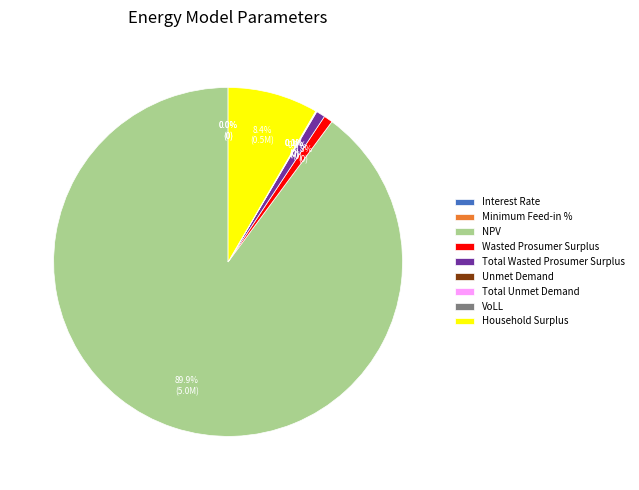

What portion of the pie excludes Household Surplus?

91.6%